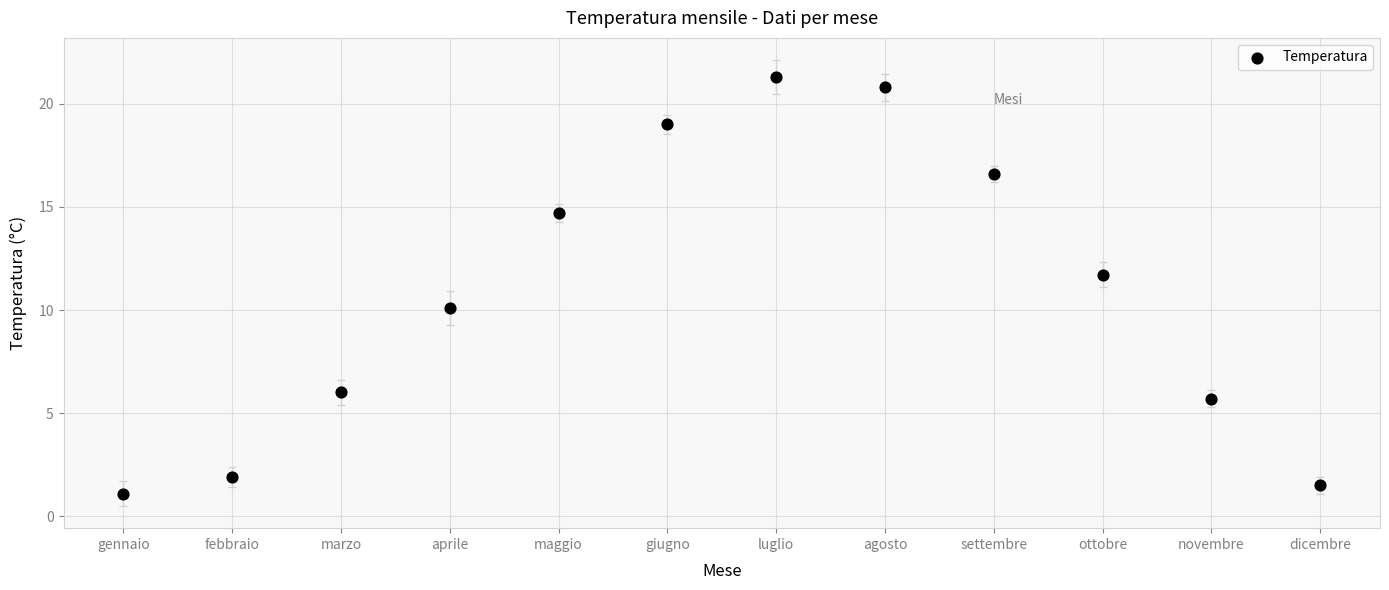

What is the average Y value?

10.9